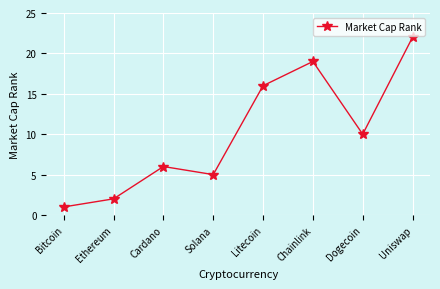

Rank the categories by value from highest to lowest.

Uniswap, Chainlink, Litecoin, Dogecoin, Cardano, Solana, Ethereum, Bitcoin